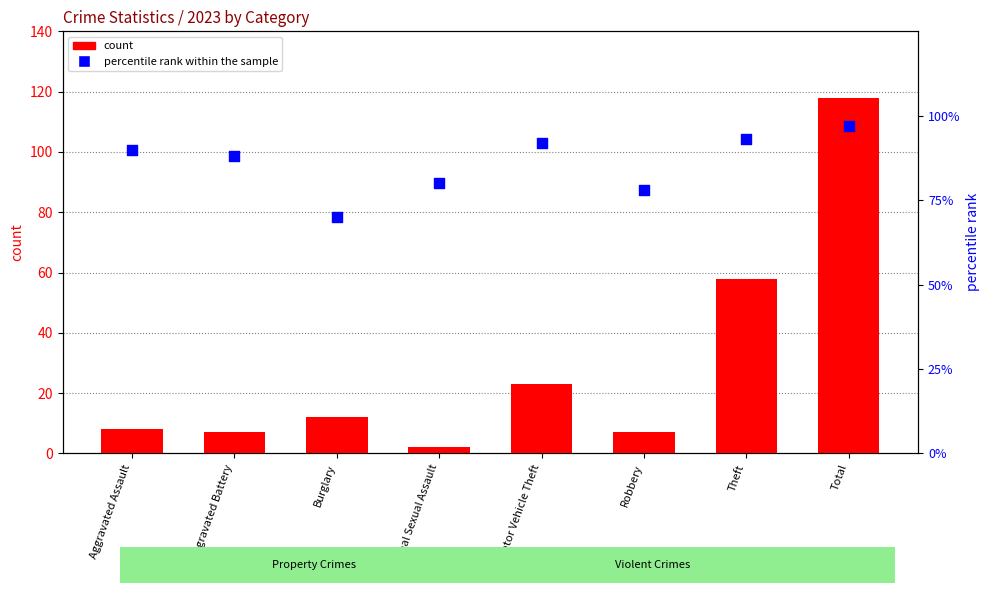

What is the total value across all series at Motor Vehicle Theft?

115